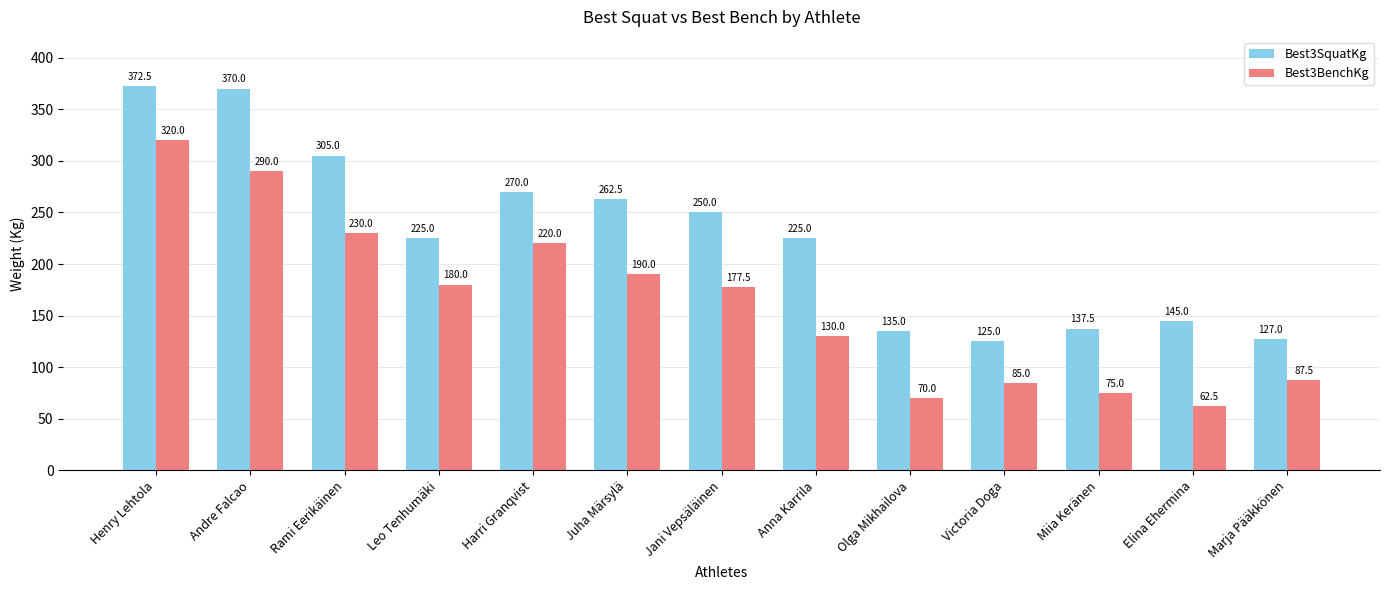

What is the sum of the Best3SquatKg values at Miia Keränen and Olga Mikhailova?

272.5